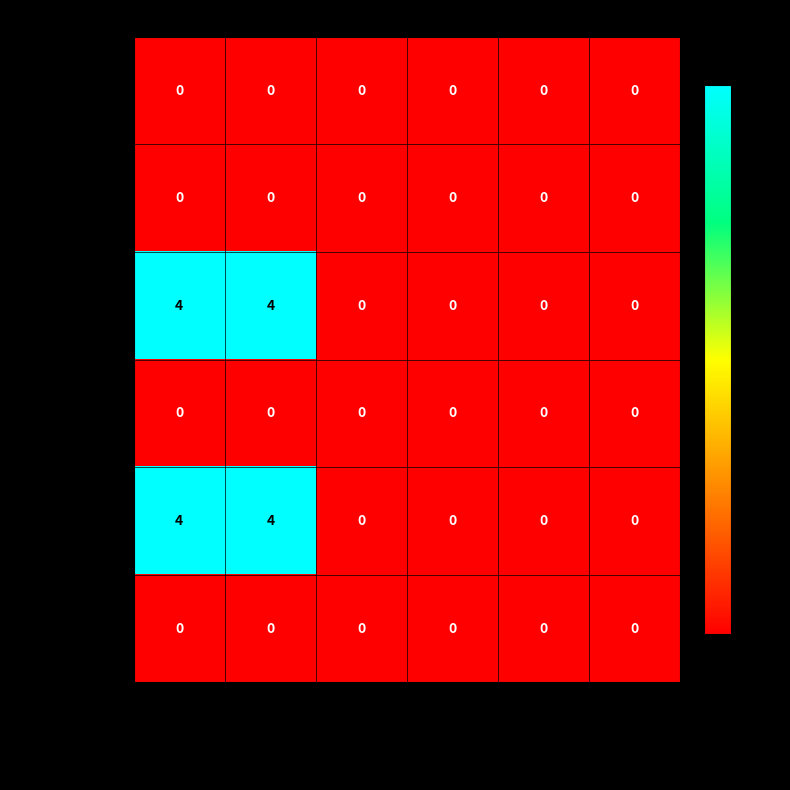

At how many categories does at least one series exceed 2?

2